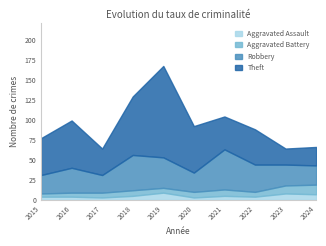

At which category is the sum across all series the highest?

2019